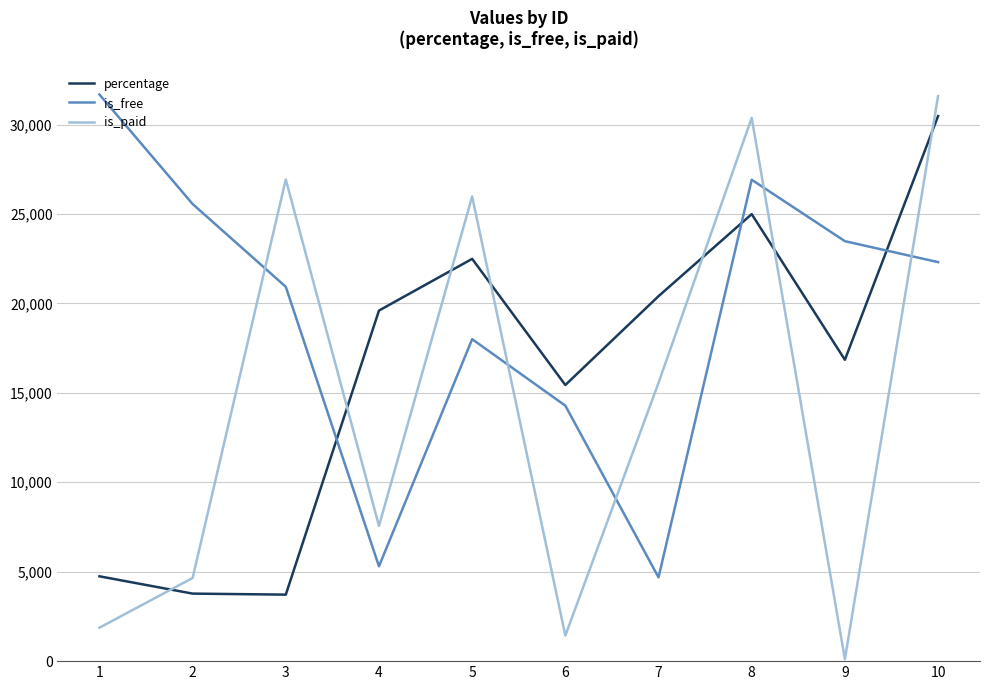

After their last crossing, which series has the higher values: is_paid or is_free?

is_paid